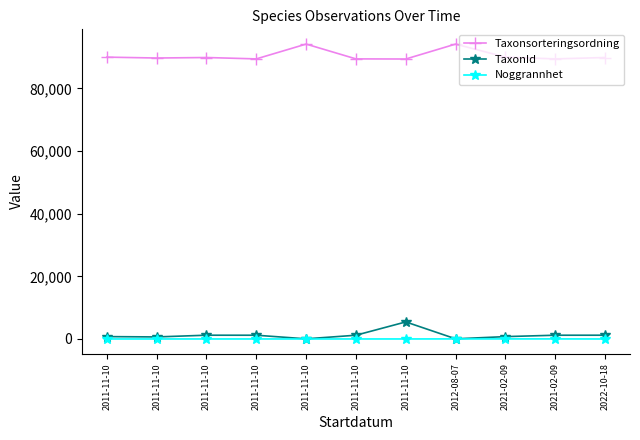

What is the sum of all TaxonId values?

13755